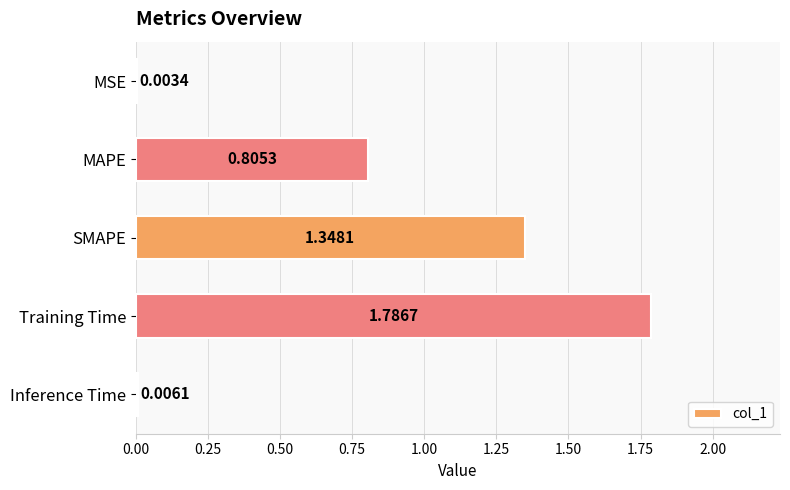

Which has a higher value, MAPE or MSE?

MAPE